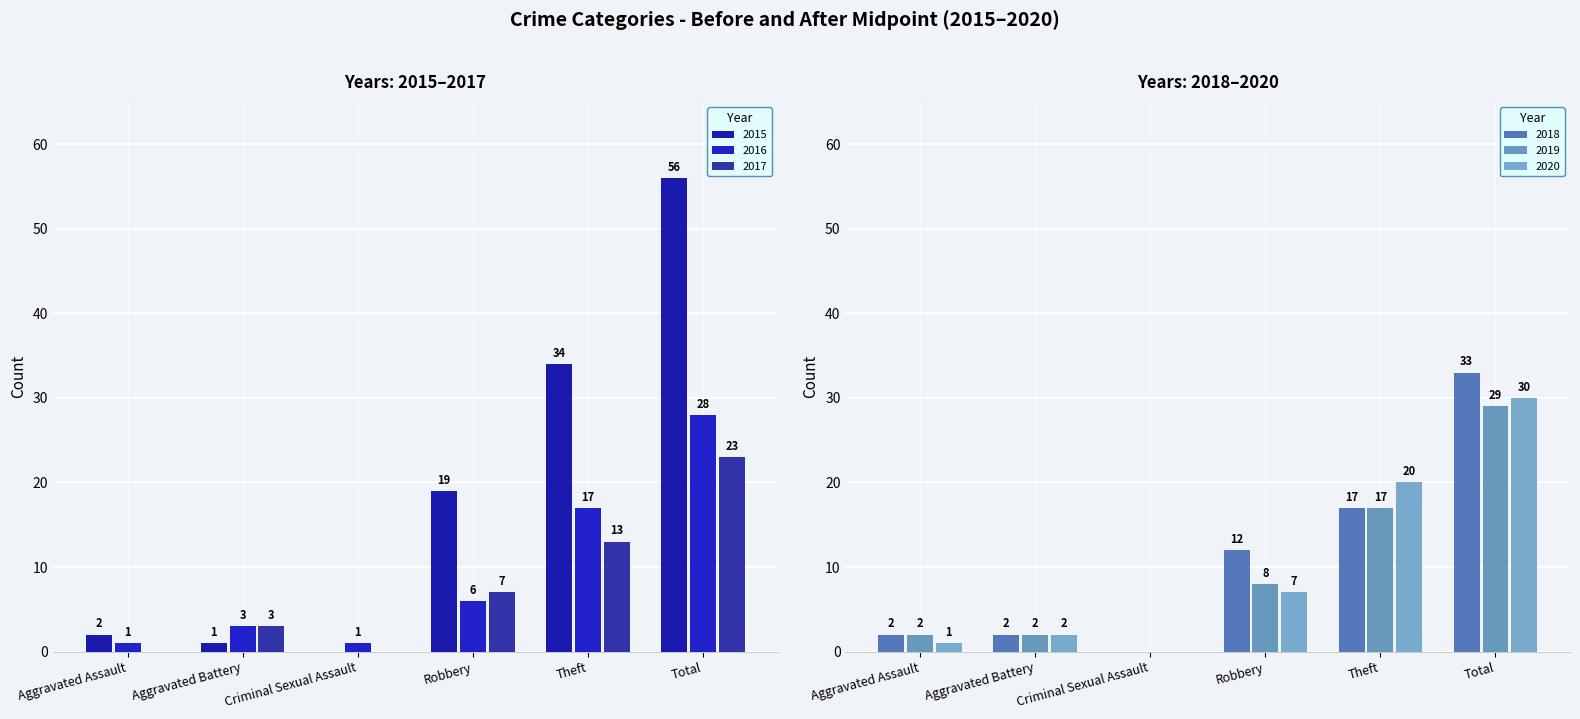

Between Aggravated Battery and Criminal Sexual Assault, which is larger?

Aggravated Battery